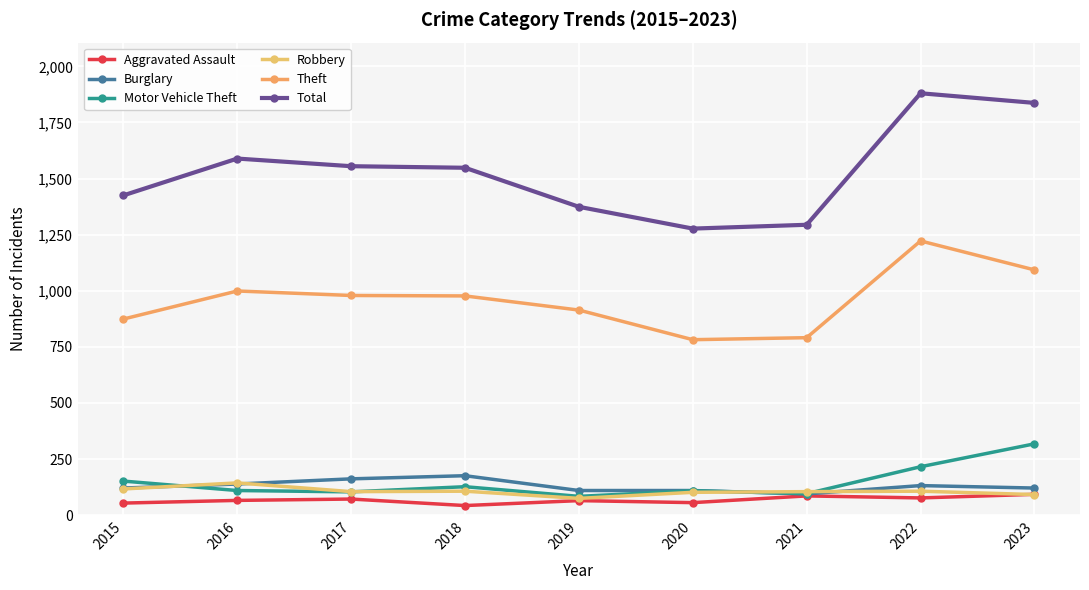

At which category does Robbery reach its first local peak?

2016